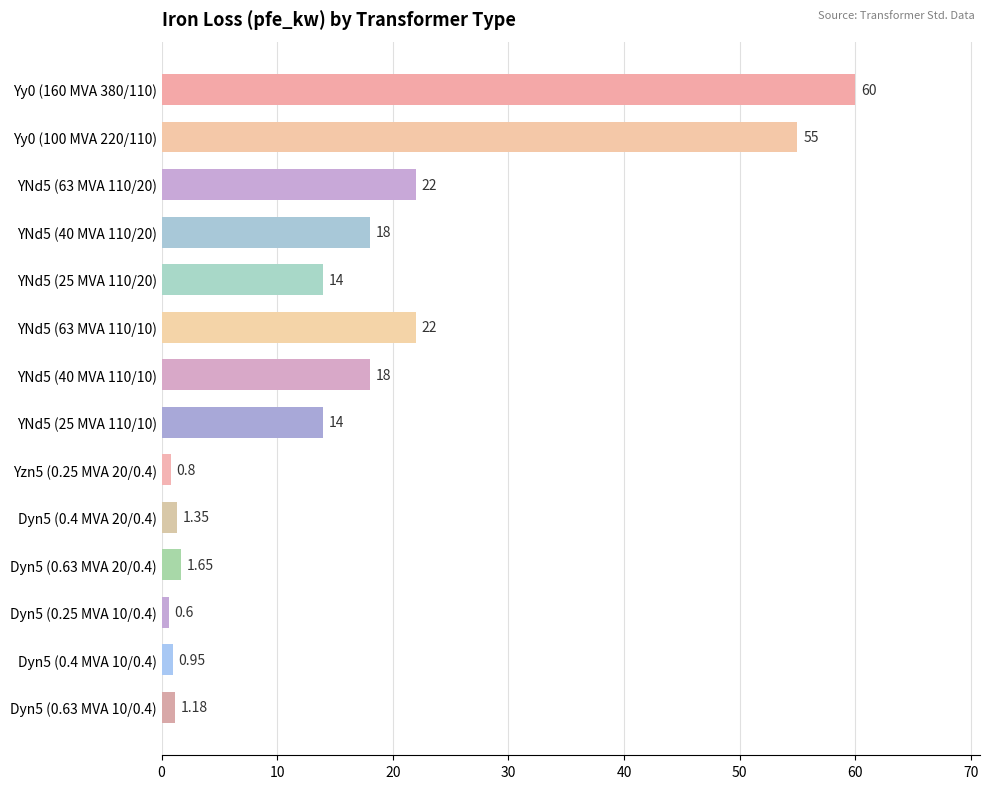

How many bars are there in total?

14